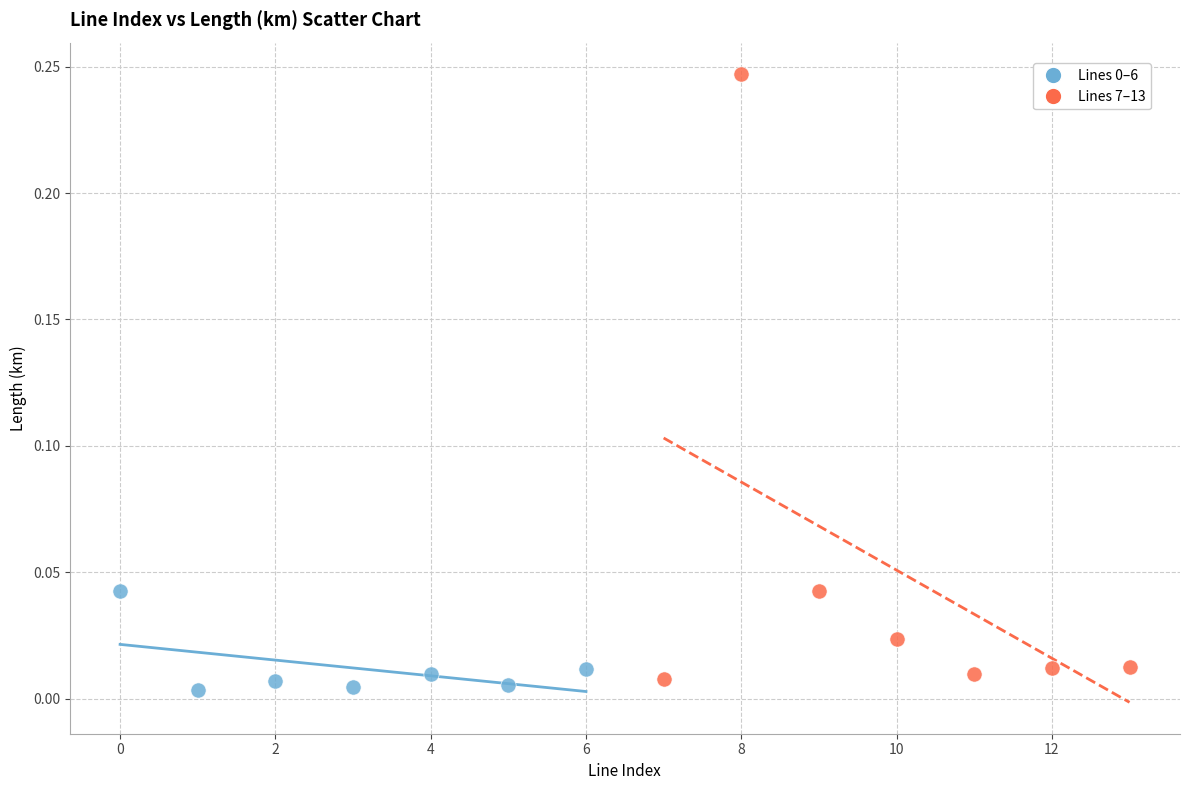

Which series has the widest spread of Y values?

Lines 7–13